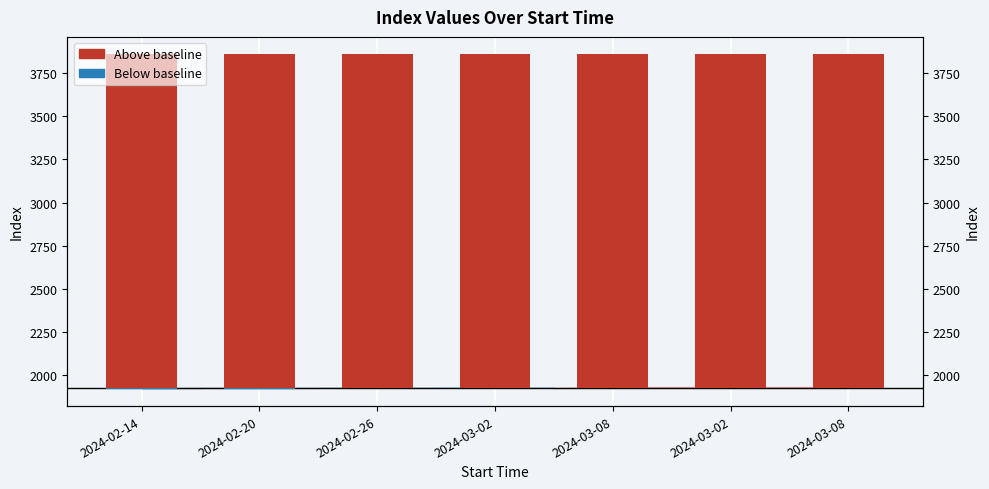

What is the difference between the Below baseline values at 2024-02-20 and 2024-03-02?

3